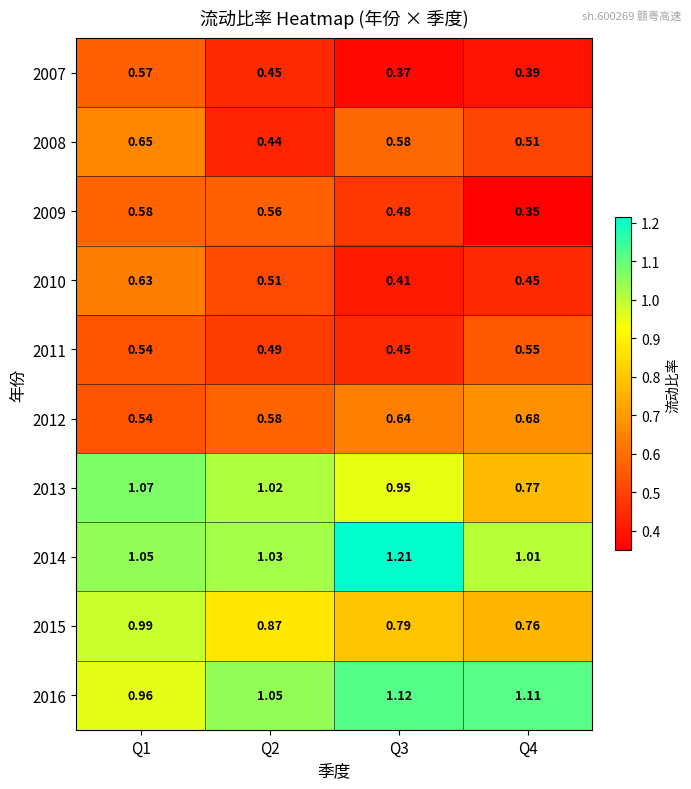

What is the total value across all series at Q1?

7.6